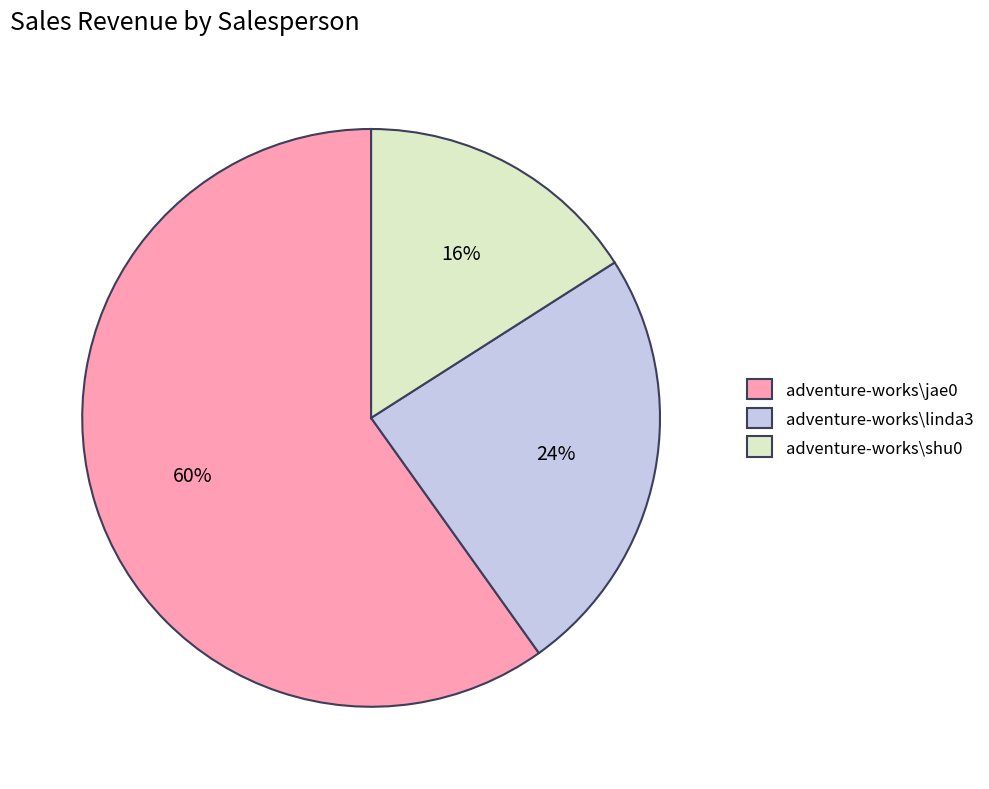

Approximately how many times larger is the value at adventure-works\linda3 compared to adventure-works\jae0?

0.4